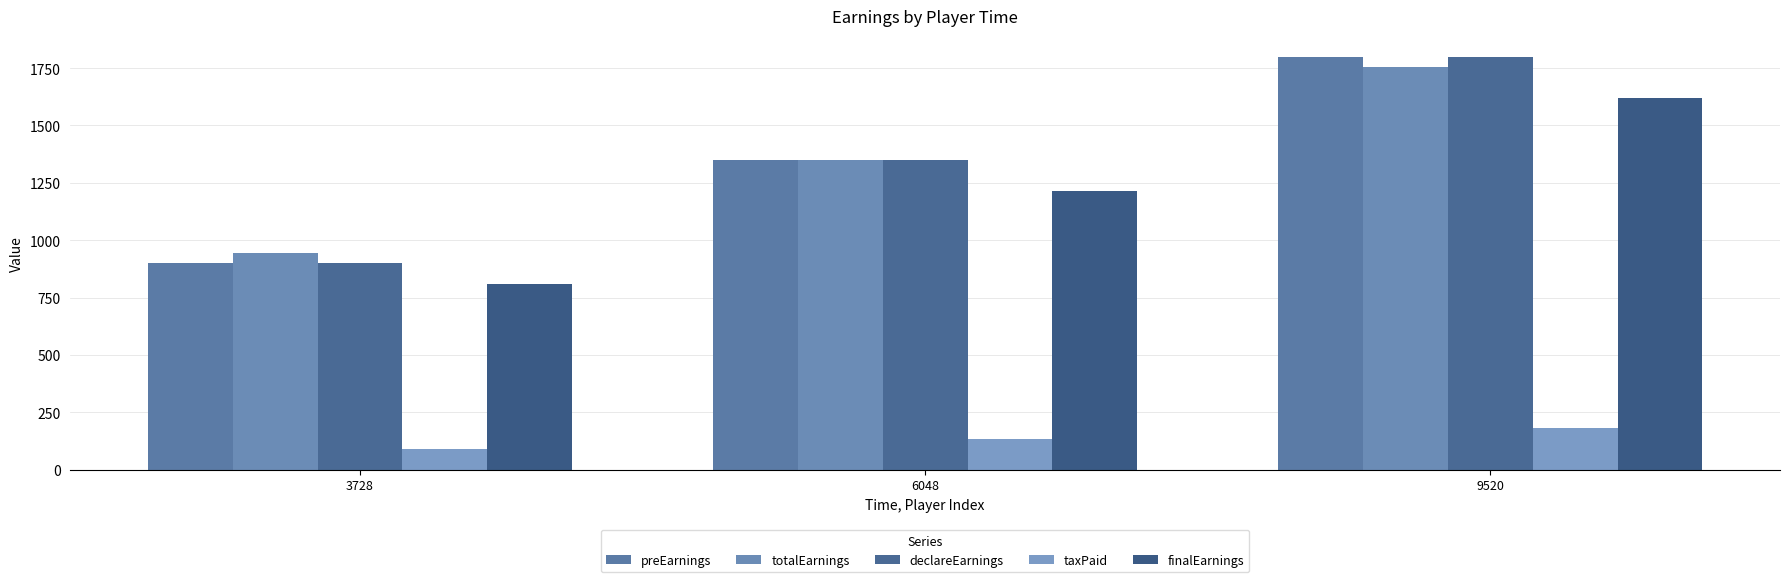

What is the minimum value shown in the chart?

90